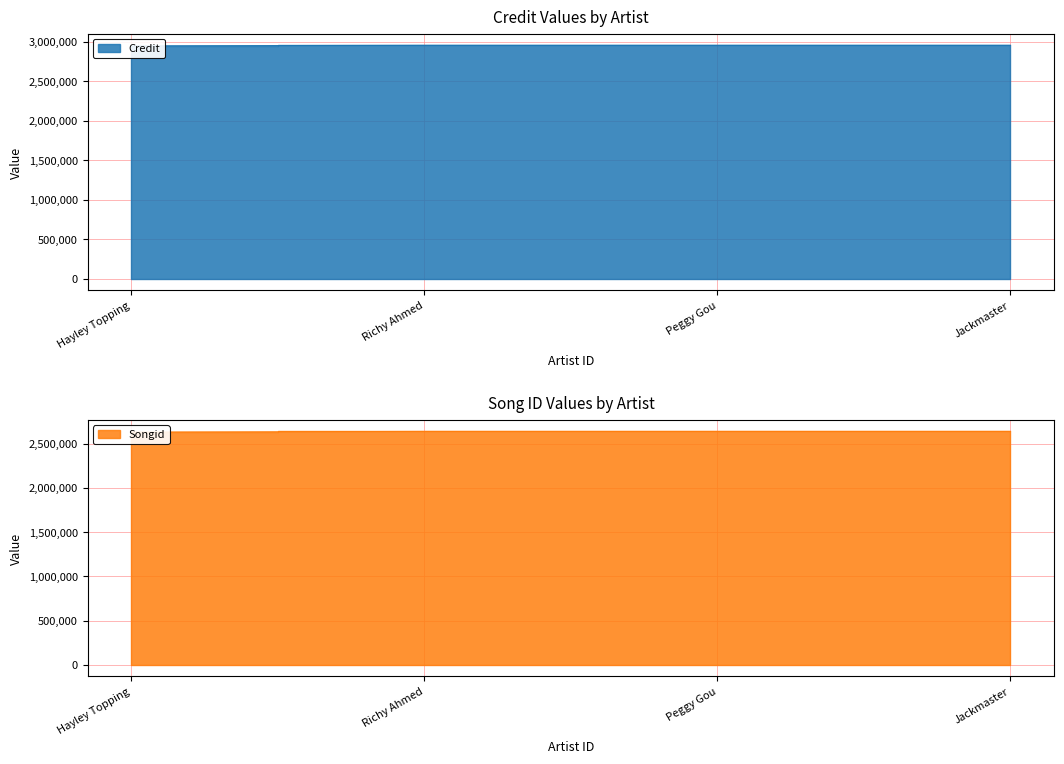

True or false: credit and songid cross at least once.

False